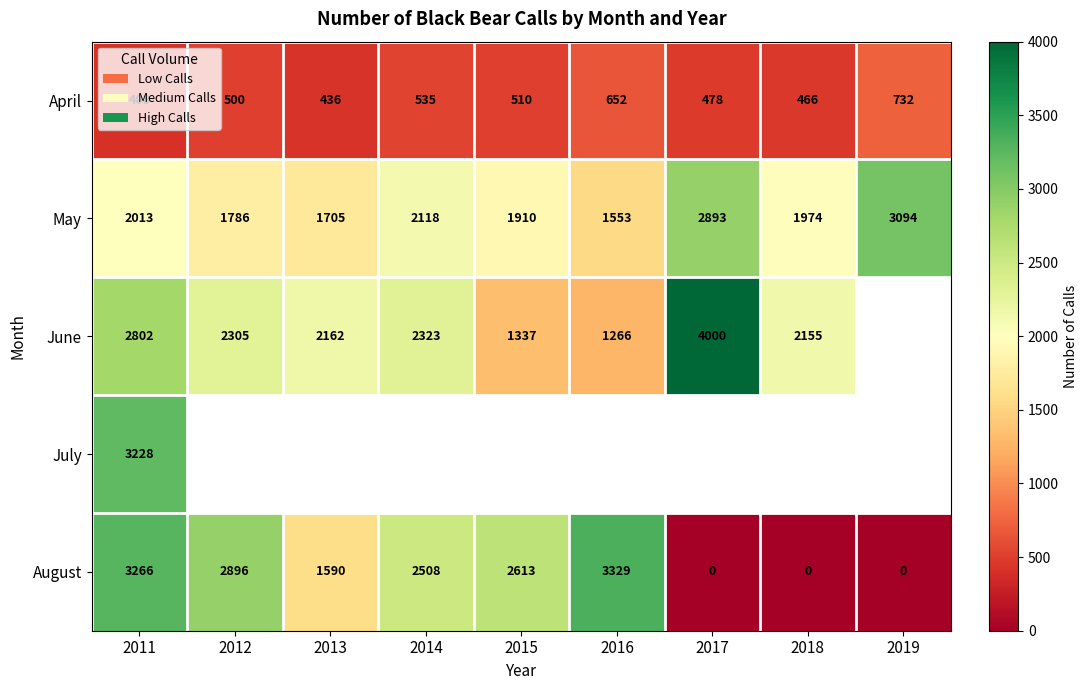

List the labels in order of May value, smallest first.

2016, 2013, 2012, 2015, 2018, 2011, 2014, 2017, 2019